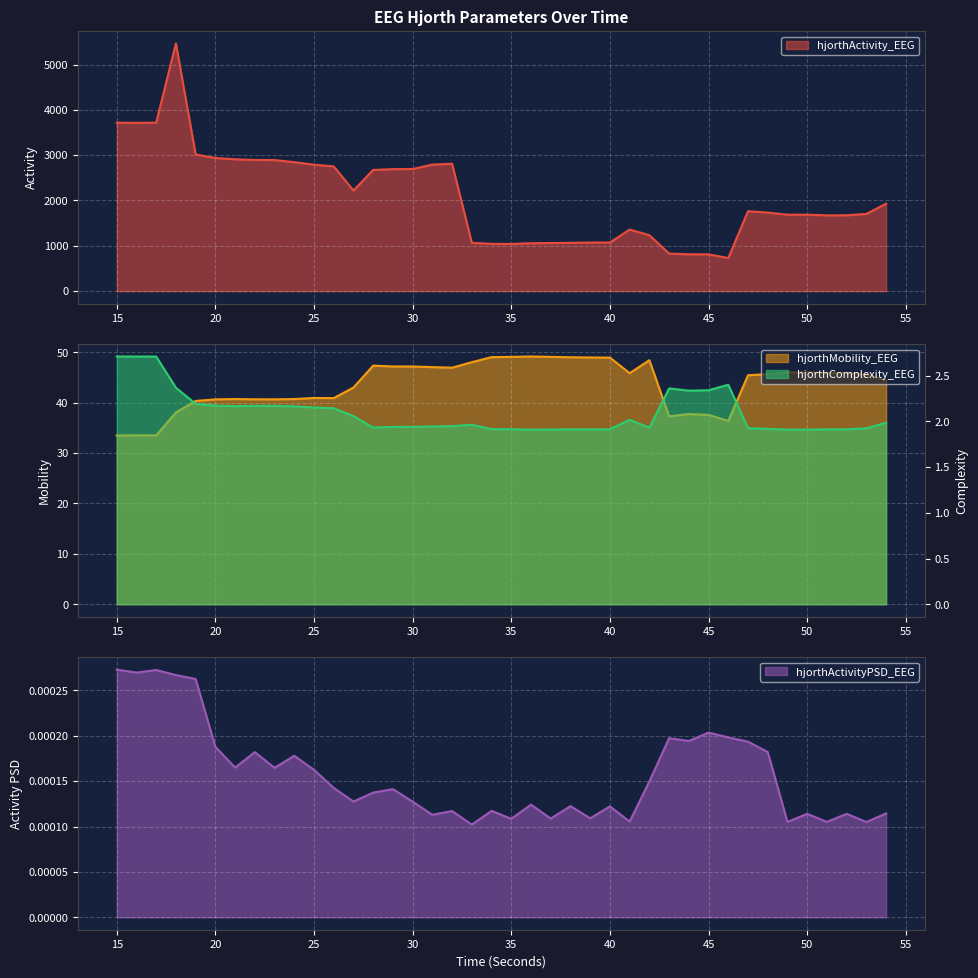

What is the difference between the hjorthMobility_EEG values at 17 and 44?

4.2